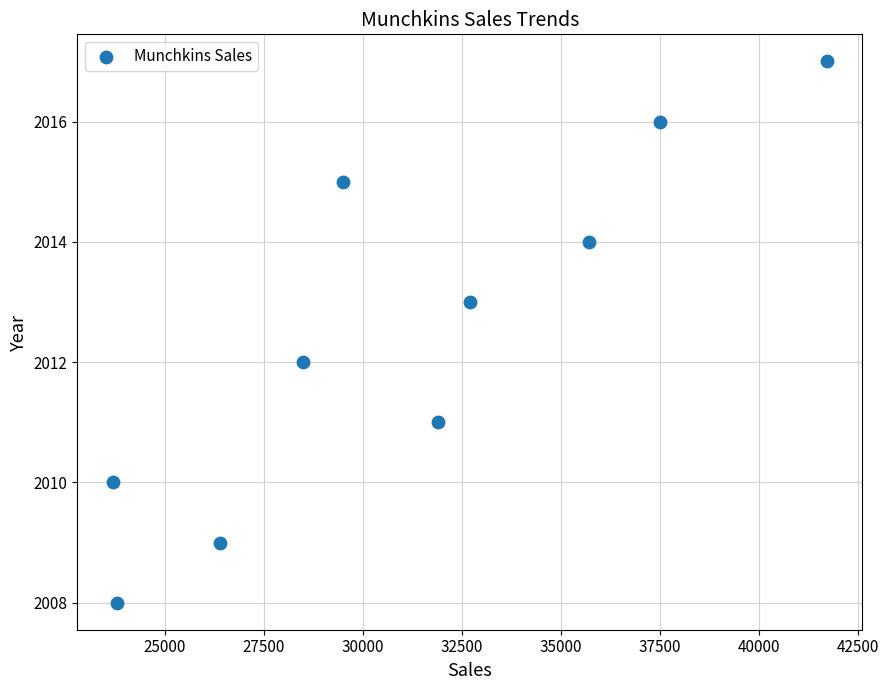

What is the average X value?

31140